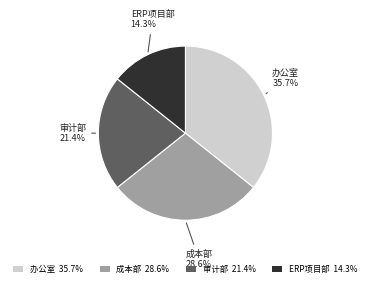

Rank the categories by value from lowest to highest.

ERP项目部, 审计部, 成本部, 办公室